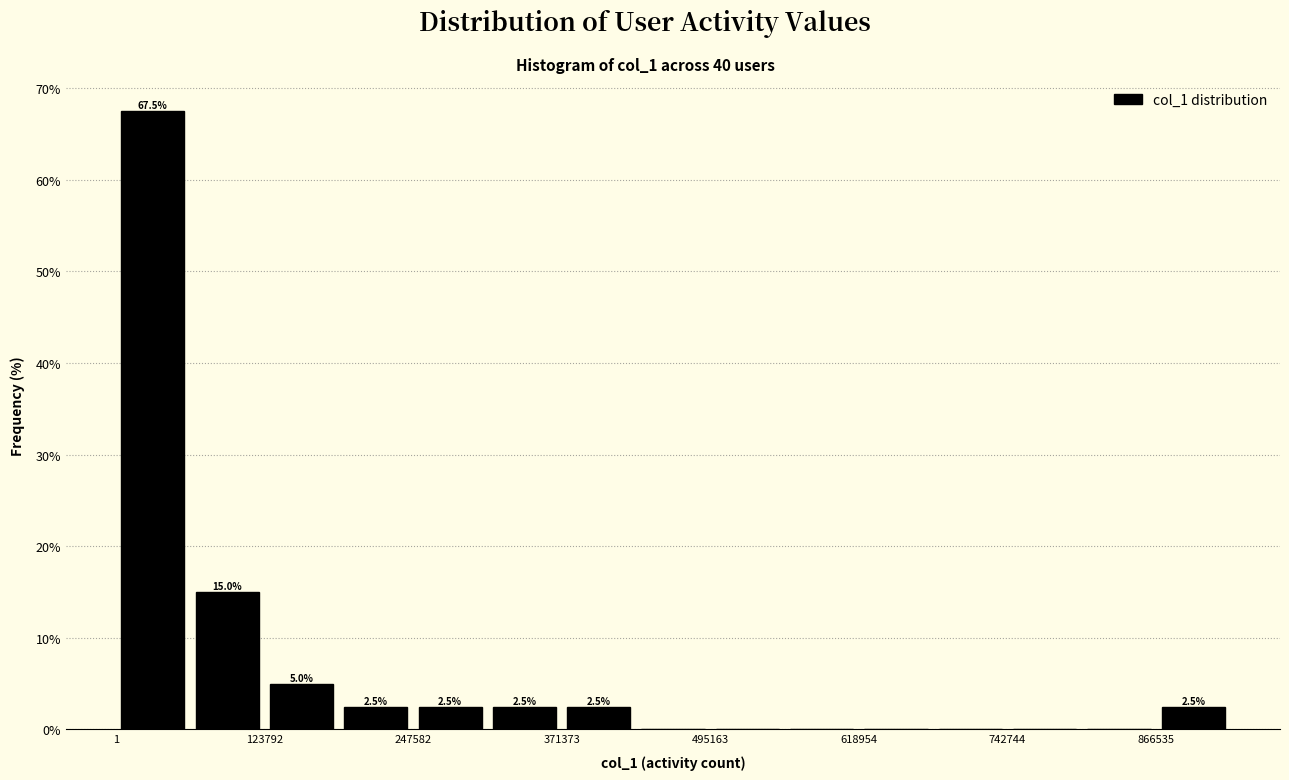

Around what value on the x-axis is the tallest bar? Give the approximate position of its centre, as read against the axis.

40000